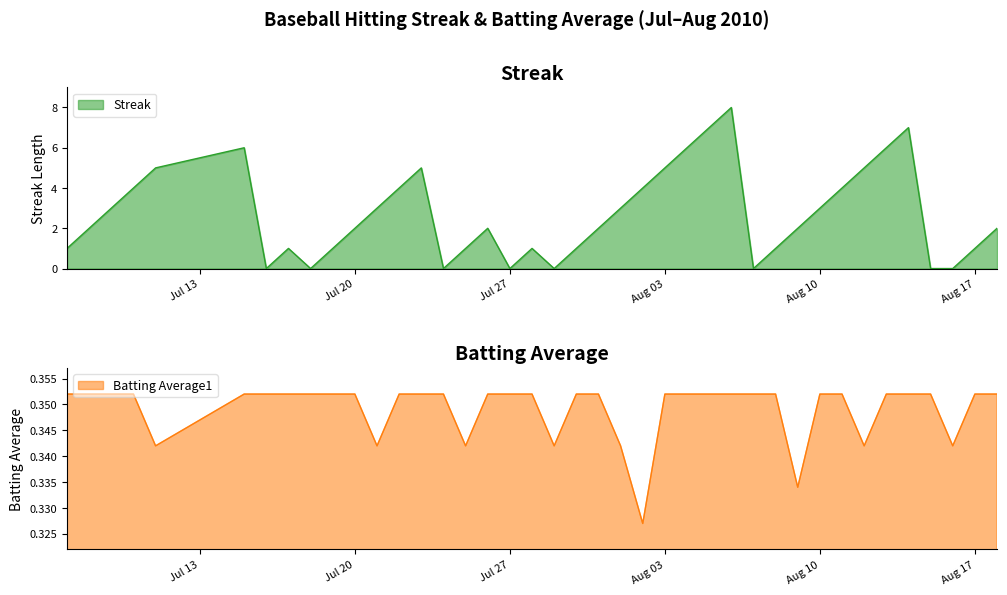

What position from the left is 2010-08-15?

37